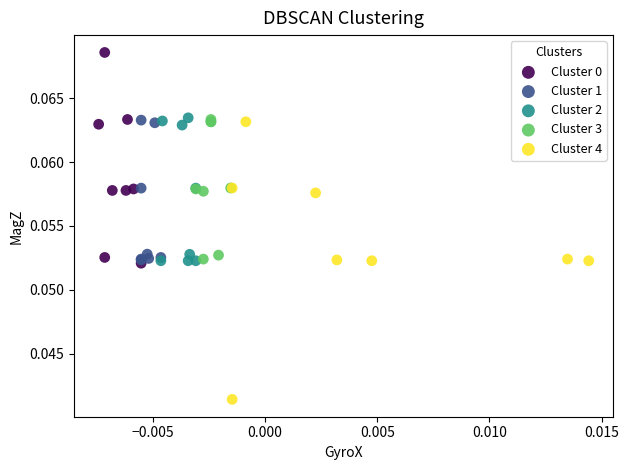

Which series reaches the minimum Y coordinate?

Cluster 4